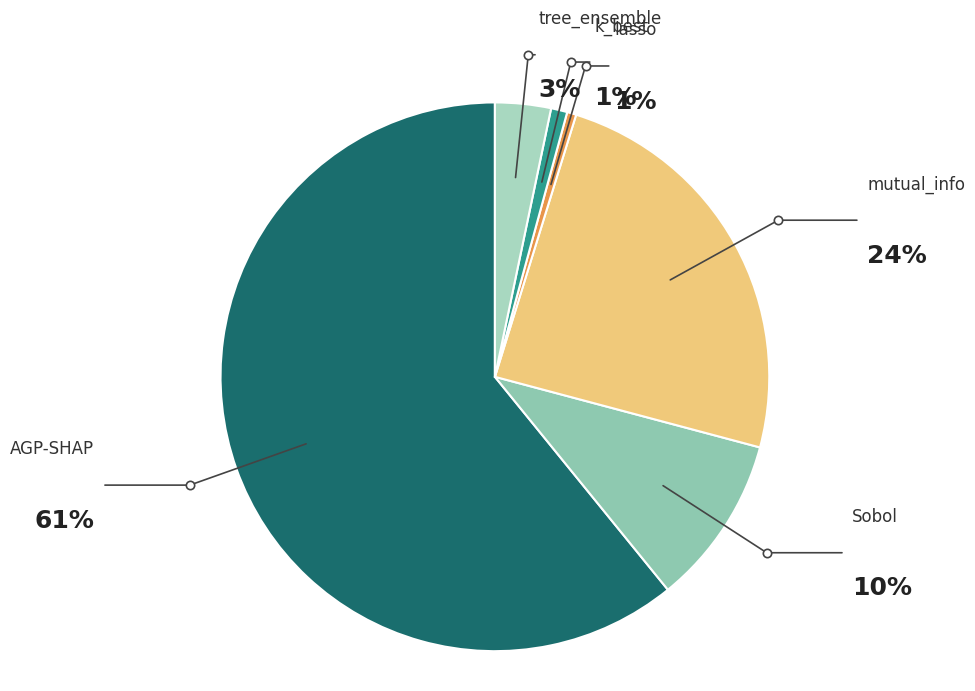

Is AGP-SHAP the majority of the pie?

Yes